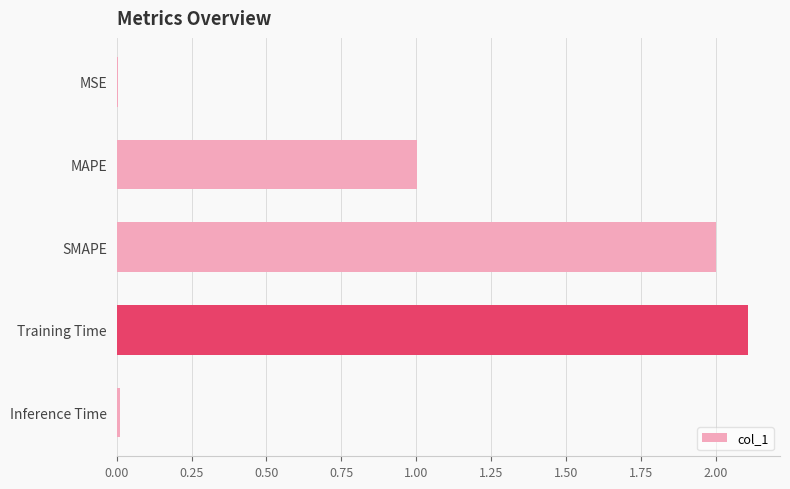

What is the sum of all values?

5.1